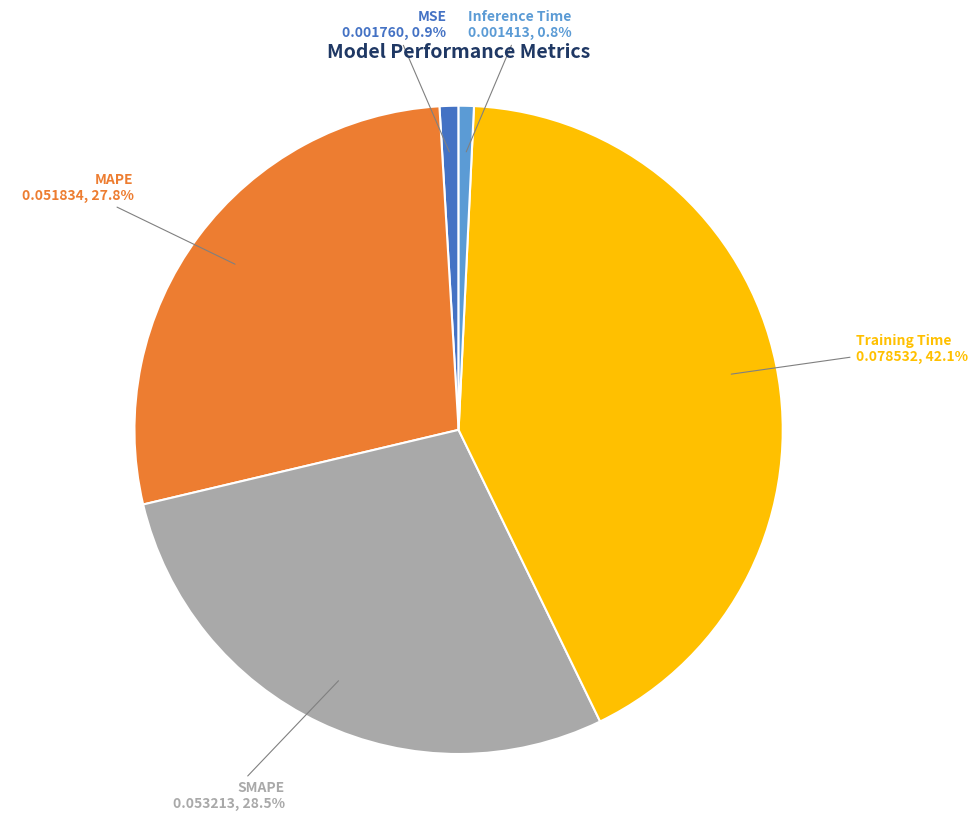

Is there any slice that represents more than half of the pie?

No